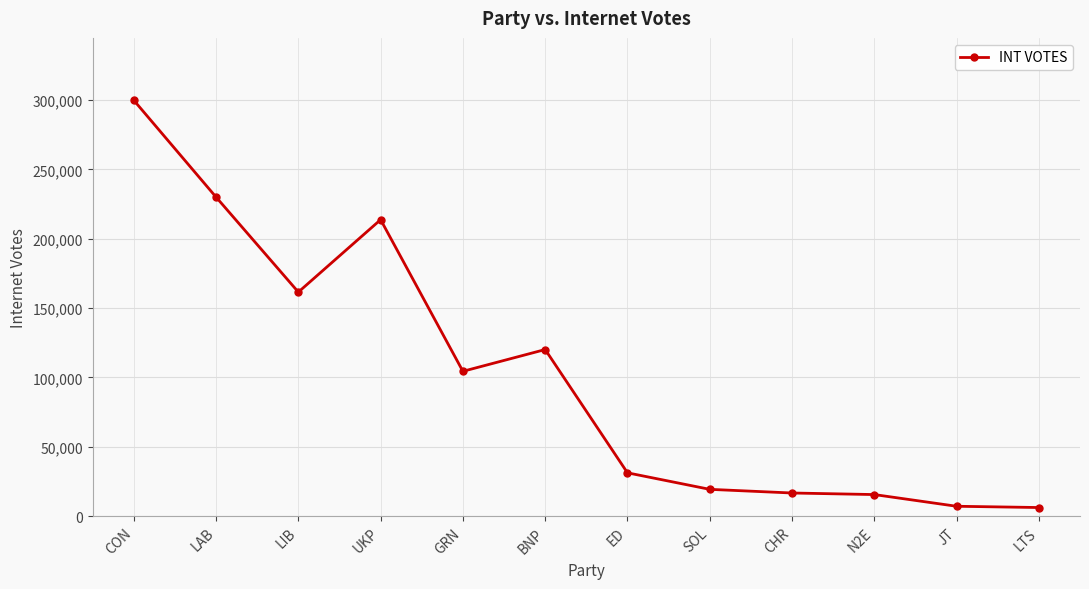

At which category does the data reach its first local peak?

UKP